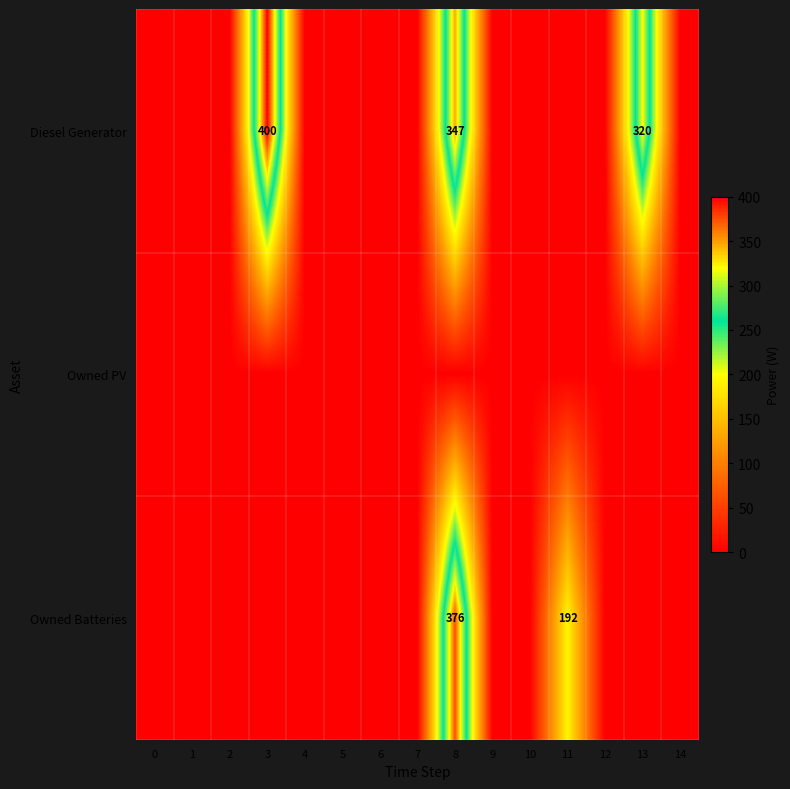

Which has a higher value, 10 or 12?

10